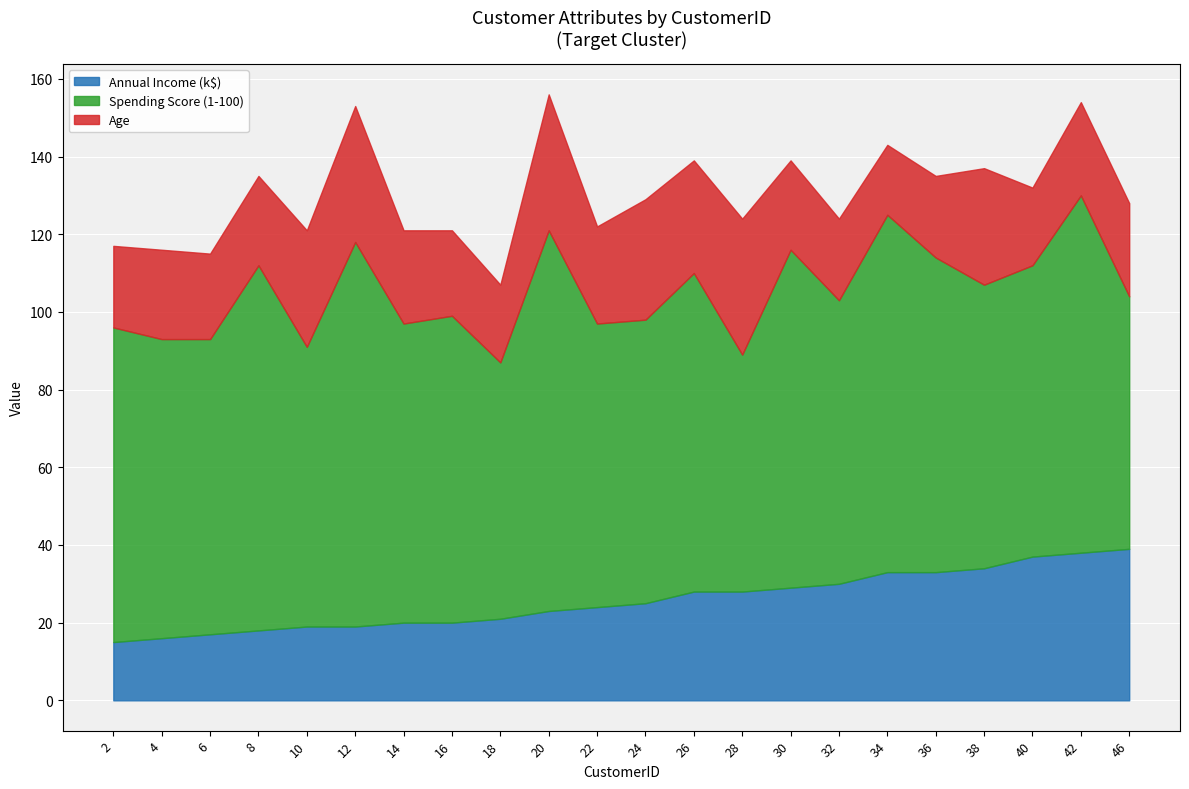

Is the value of Spending Score (1-100) at 46 greater than the value of Age at 12?

Yes